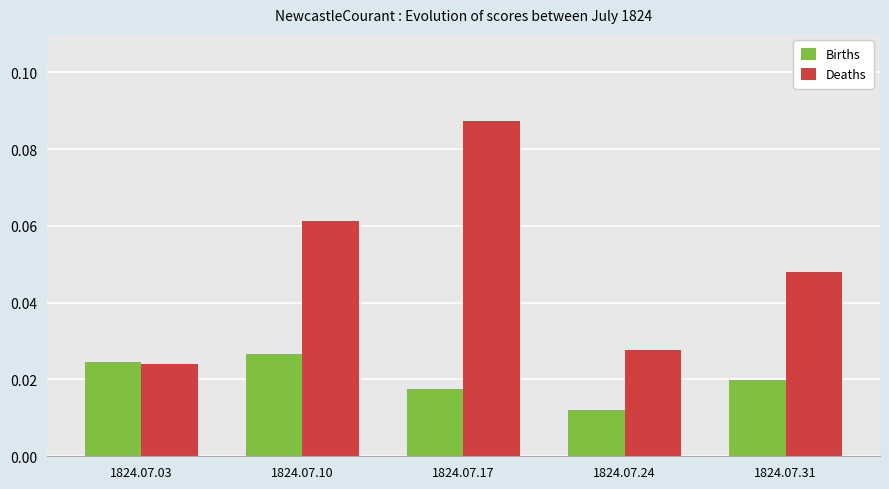

At which label does Deaths reach its peak?

1824.07.17